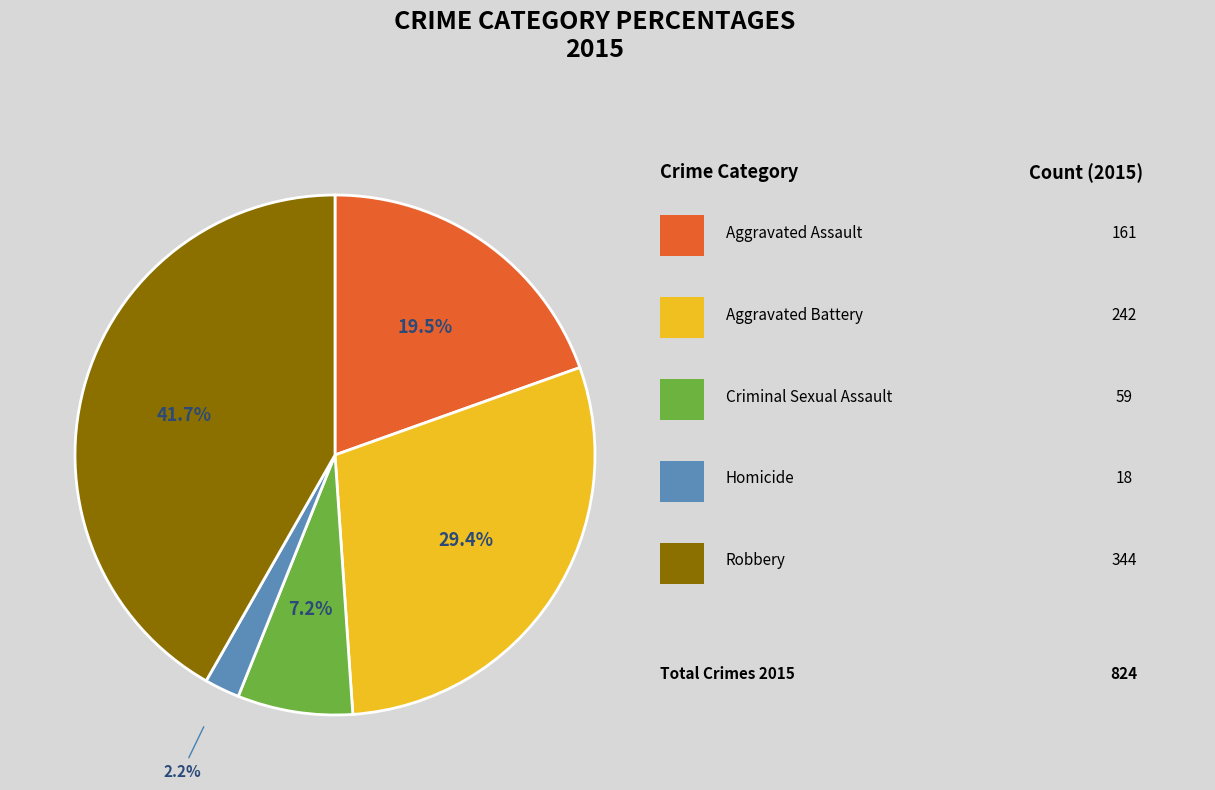

Is there any slice that represents more than half of the pie?

No